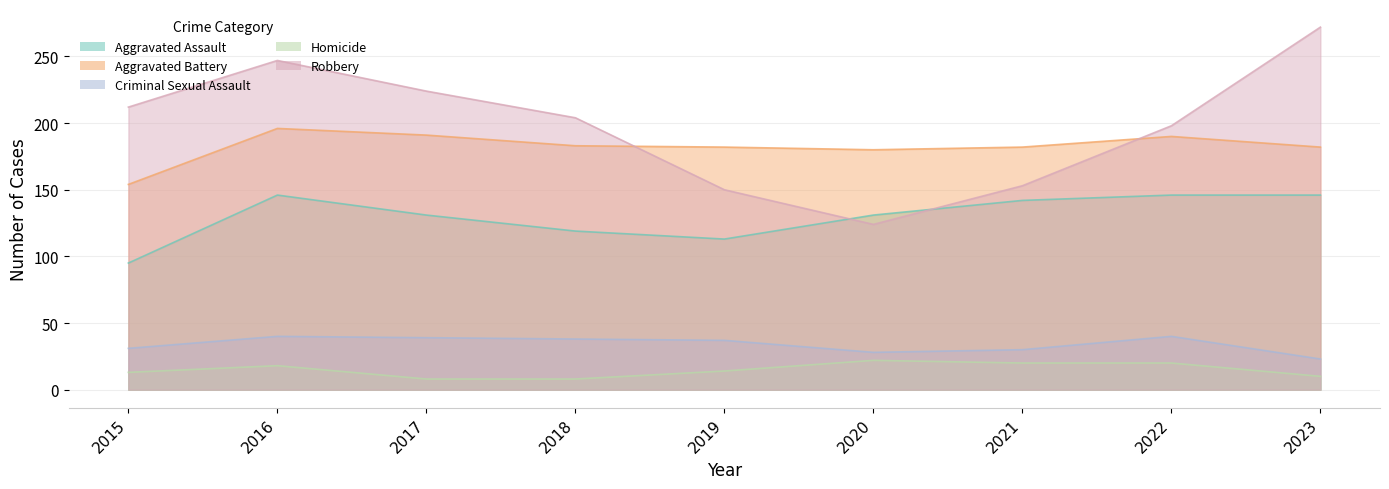

At which category does the chart reach its peak across all series?

2023